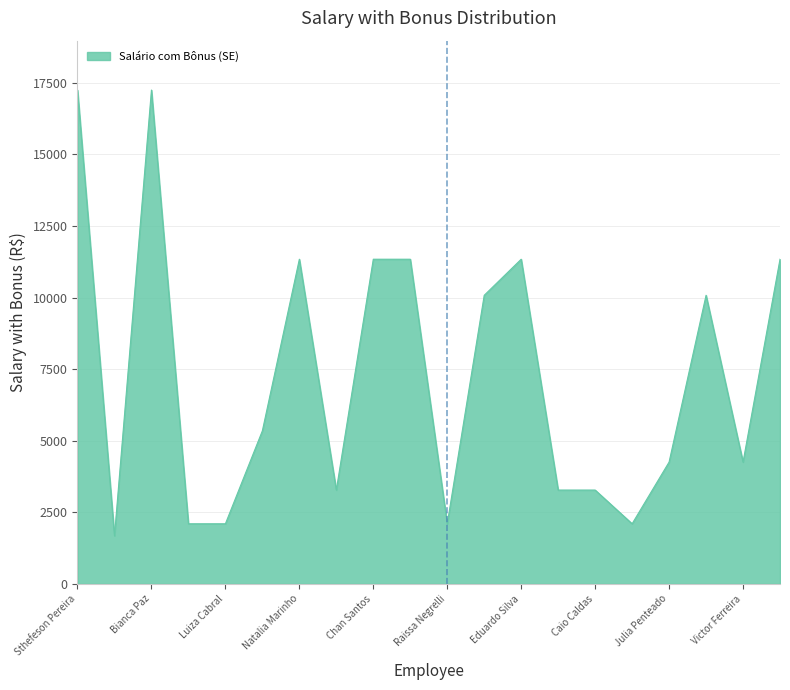

How many lines are shown in the chart?

1